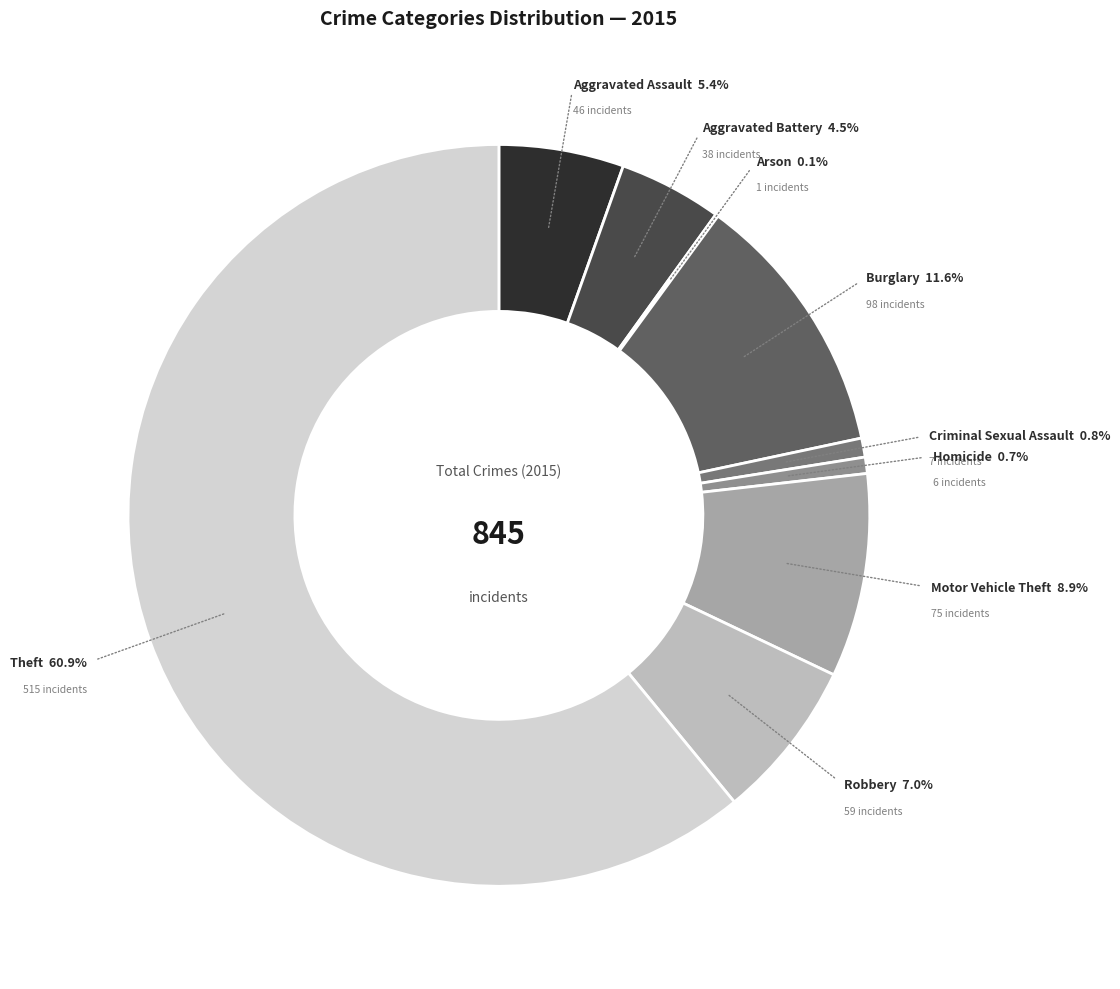

What is the majority slice?

Theft